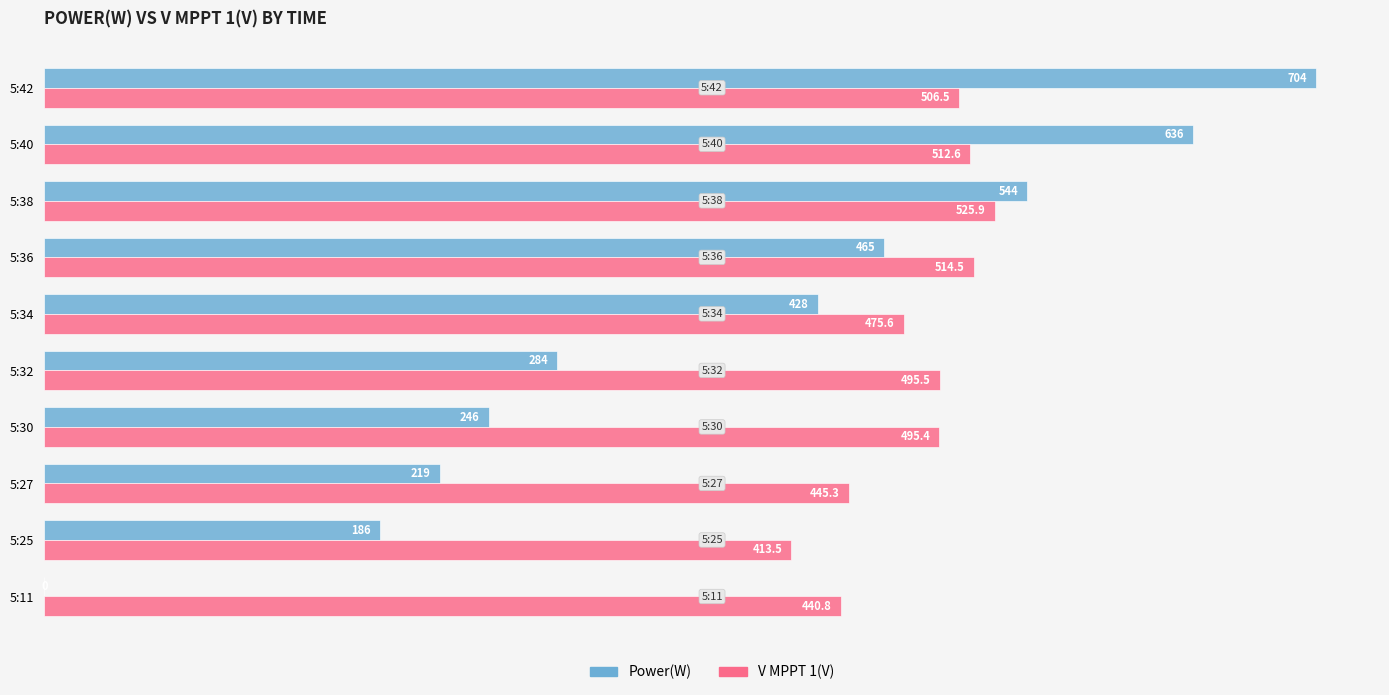

Which category has the highest value across all series?

5:42